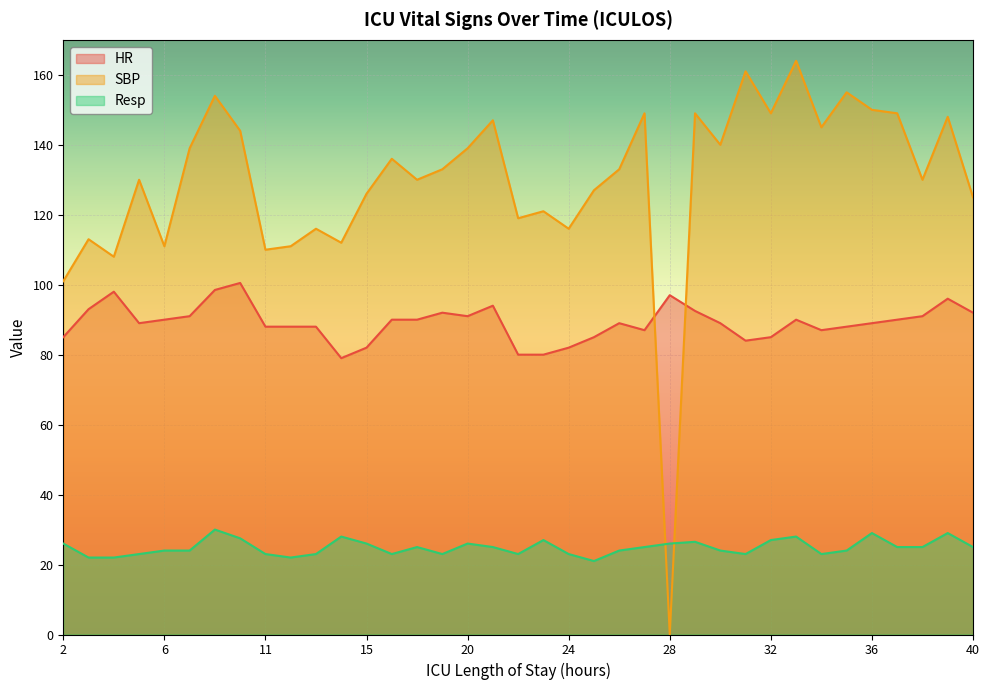

How many lines are shown in the chart?

3